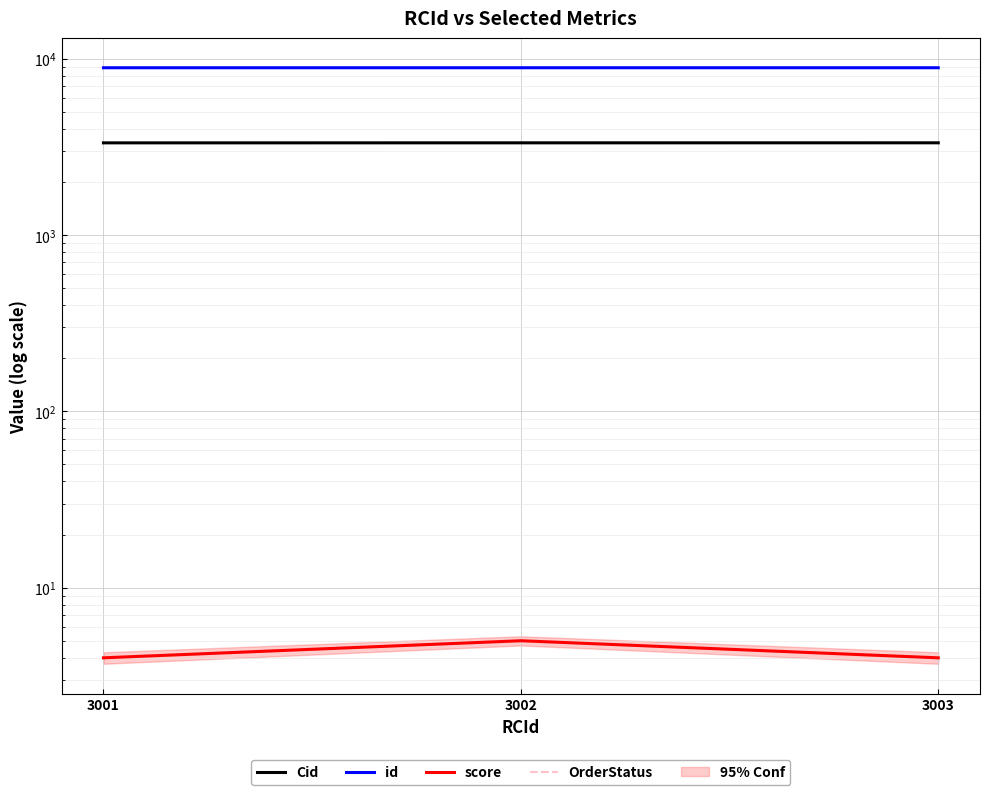

At which category does the chart reach its peak across all series?

3003